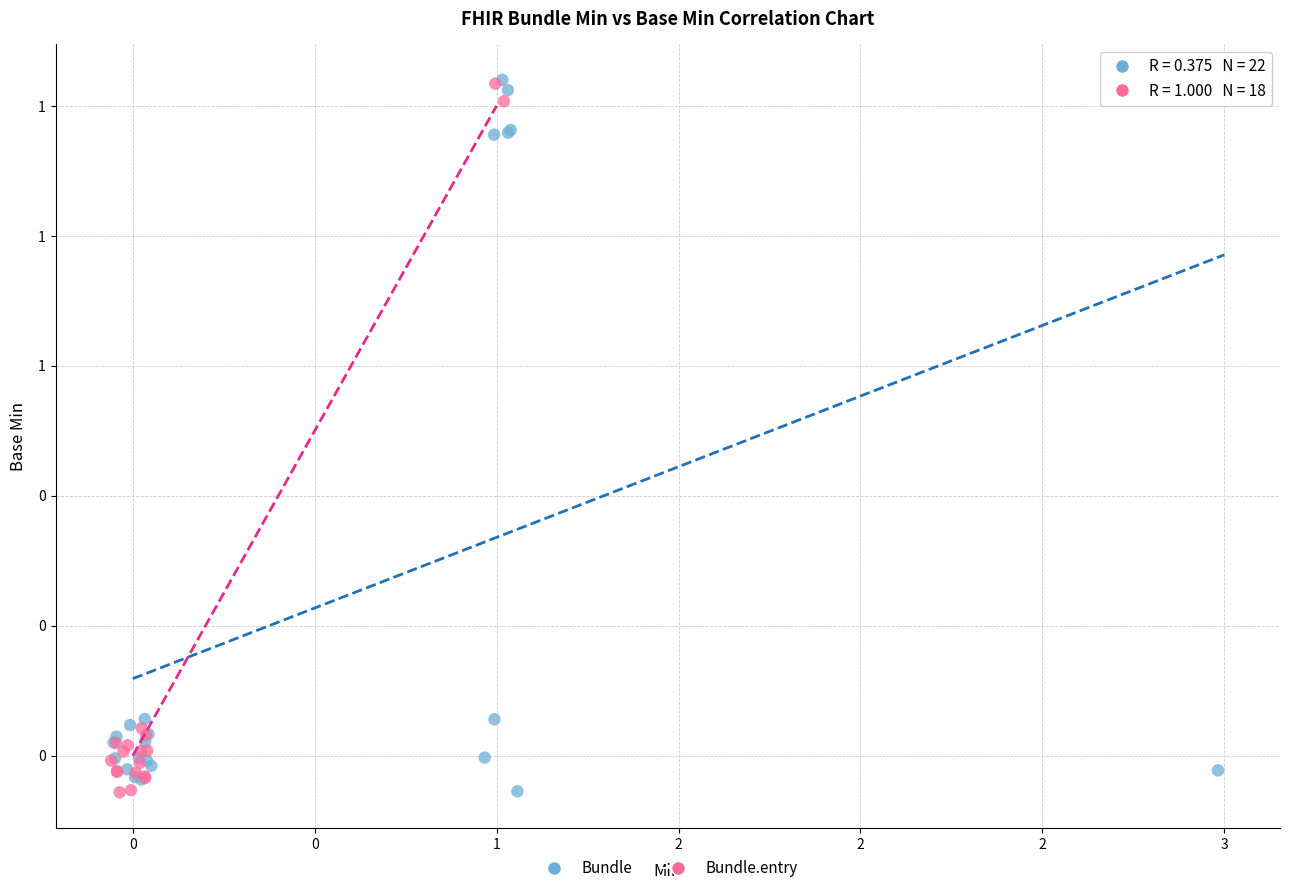

What are all the series names shown in the legend?

Bundle, Bundle.entry